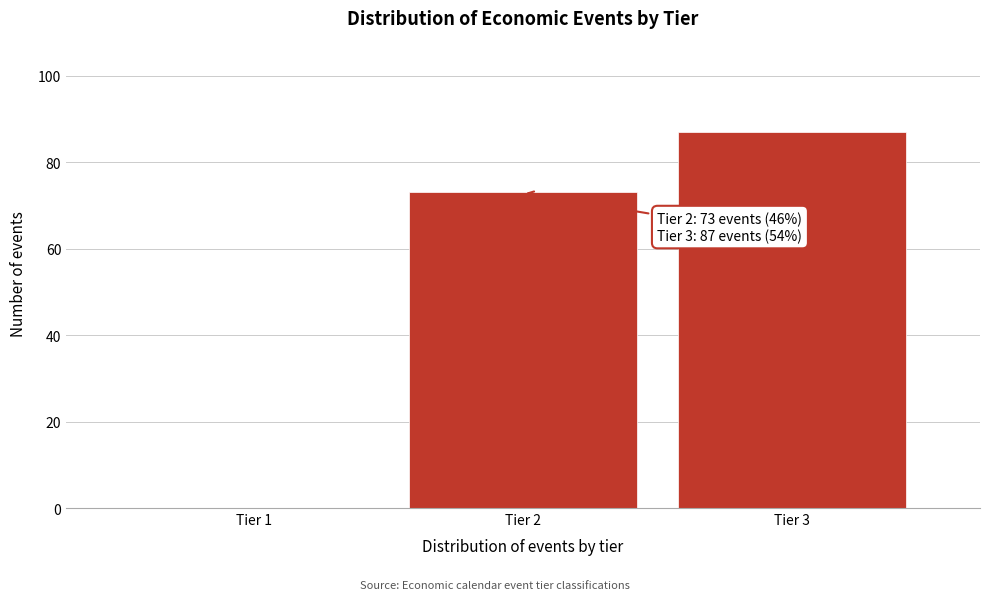

Reading left to right, transcribe all the data shown in this chart.

Tier 1=0	Tier 2=73	Tier 3=87